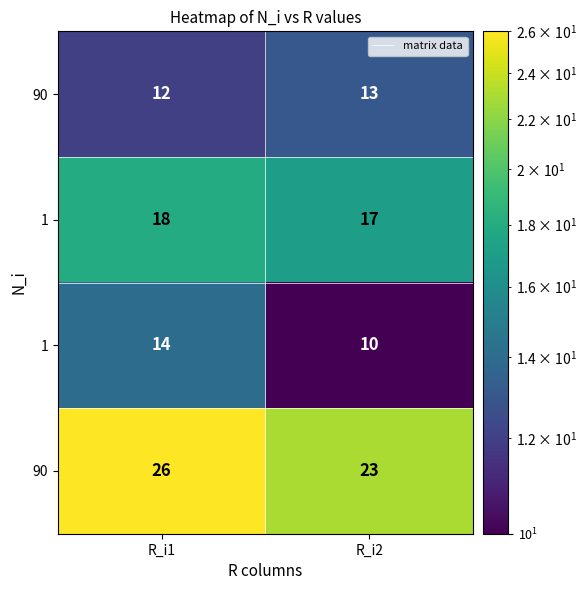

What is the difference between the highest and lowest values at R_i2?

13